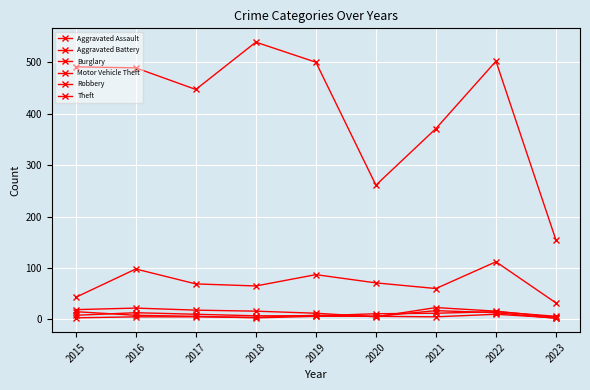

How many values in the Motor Vehicle Theft series are below 69?

4